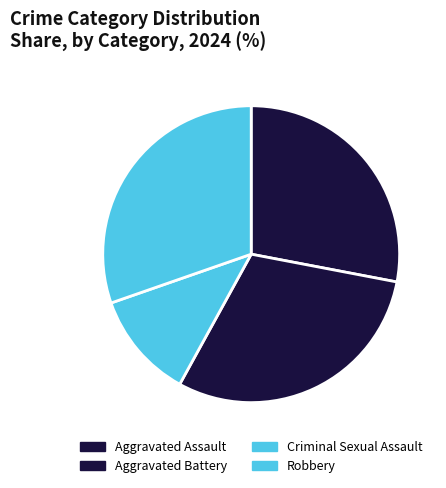

What is the total percentage of Robbery and Criminal Sexual Assault?

42.0%